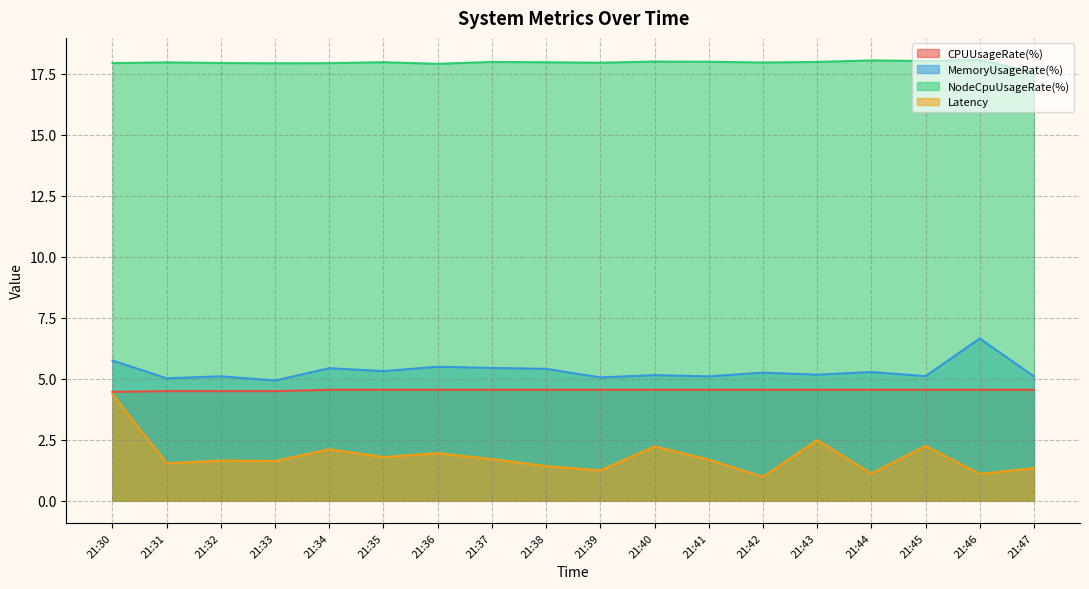

Does the chart have visible grid lines?

Yes